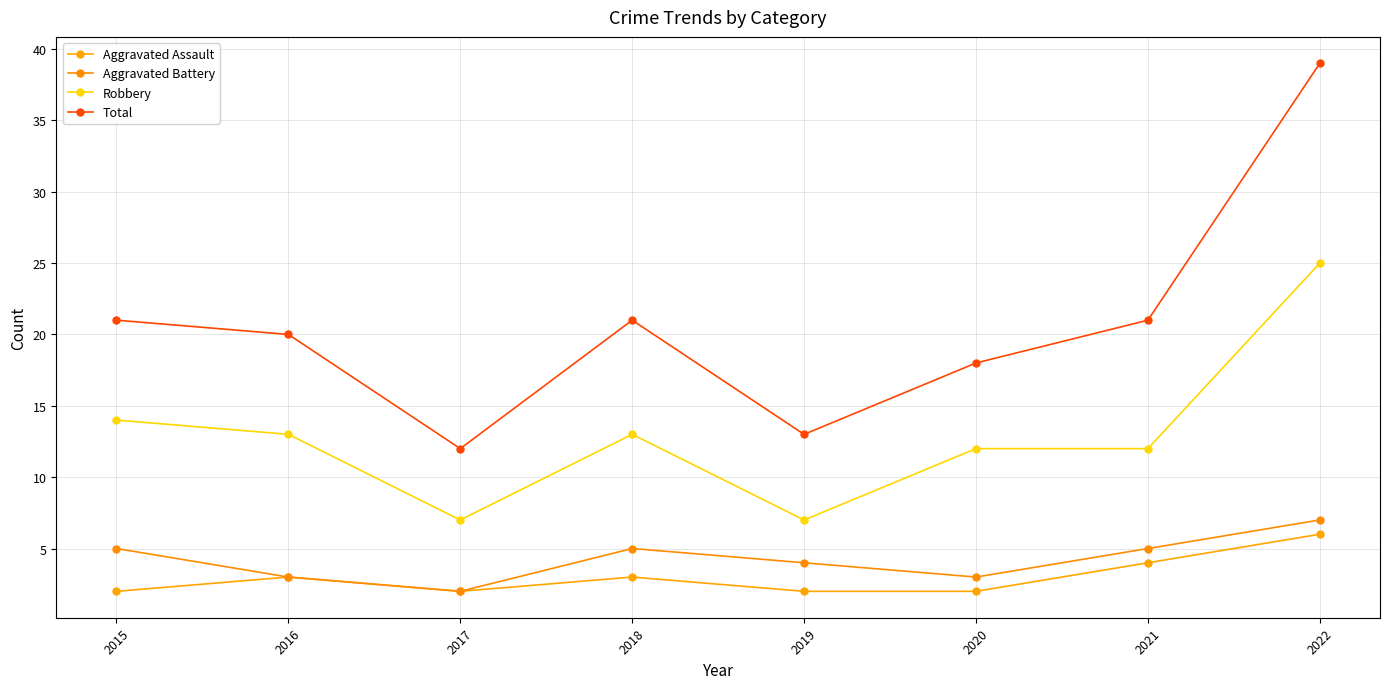

Where does the Total series first go above 21?

2022